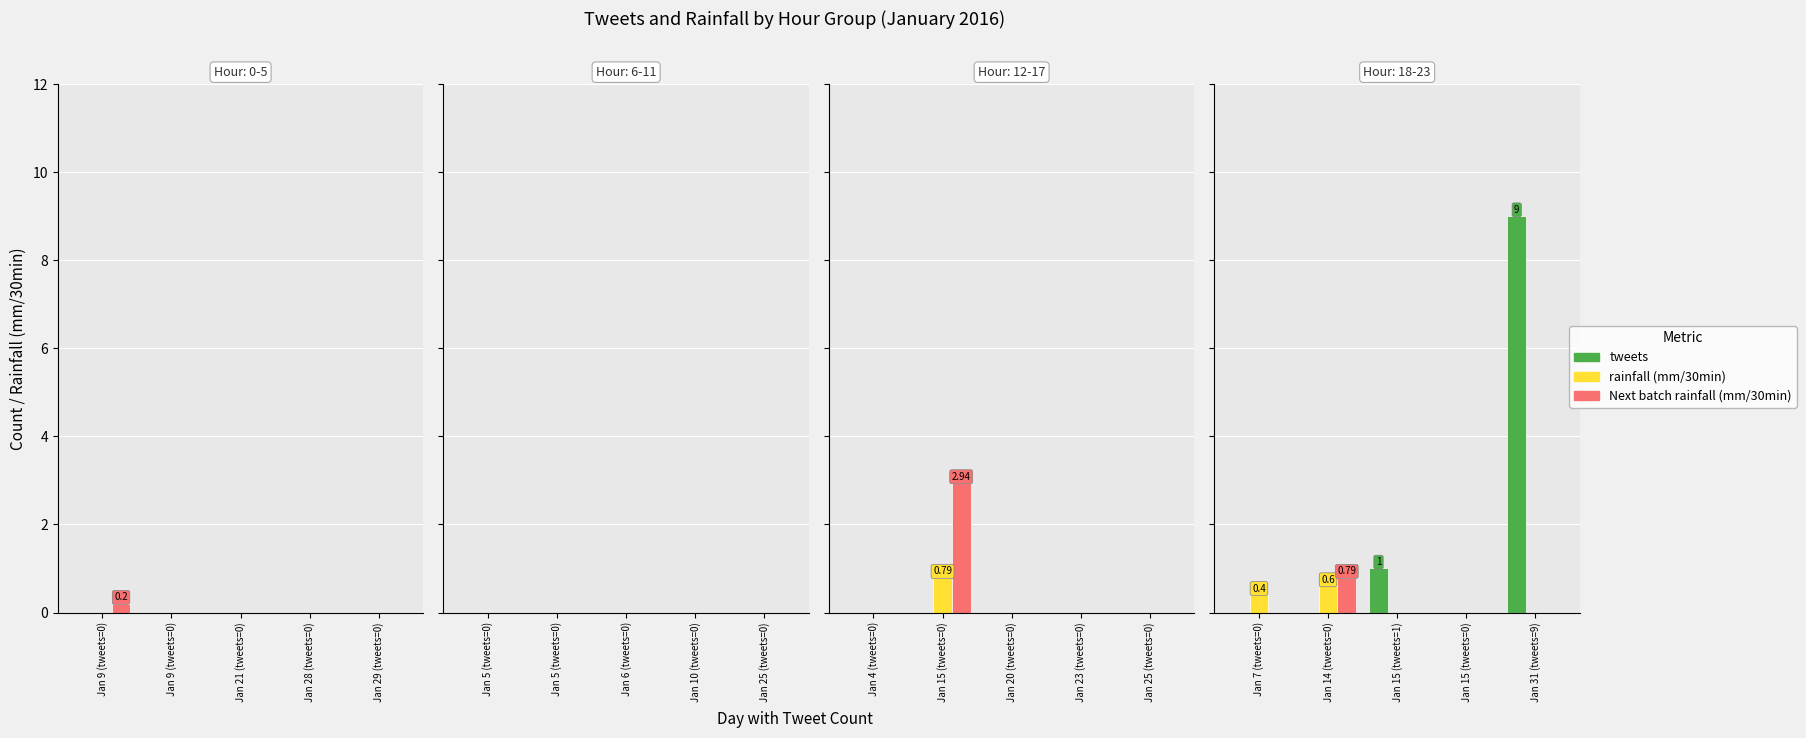

Which category has the lowest value in the Next batch rainfall (mm/30min) series?

Jan 7 (tweets=0)